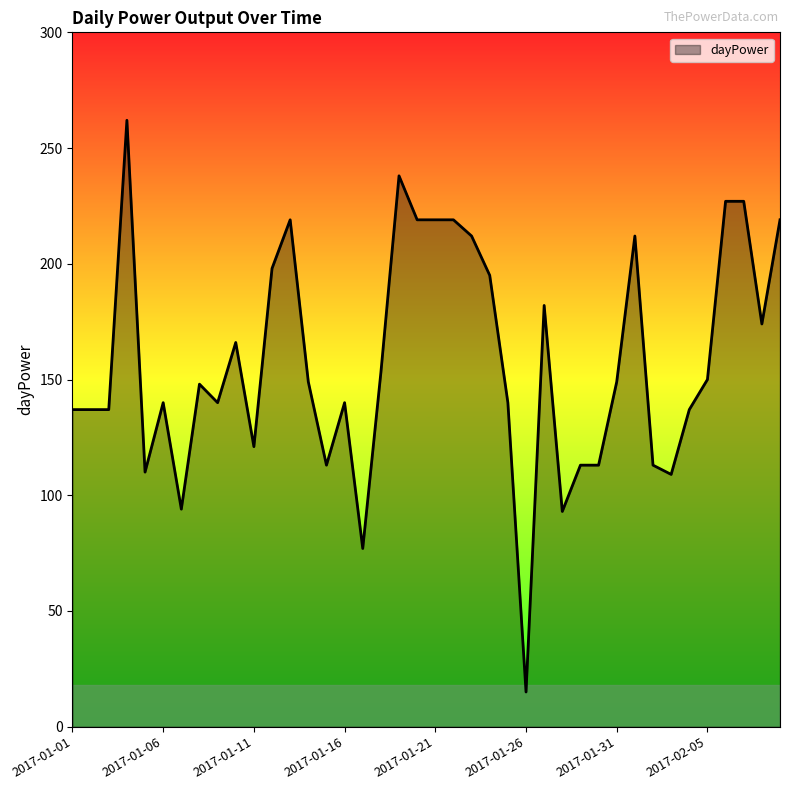

What is the smallest value displayed?

15